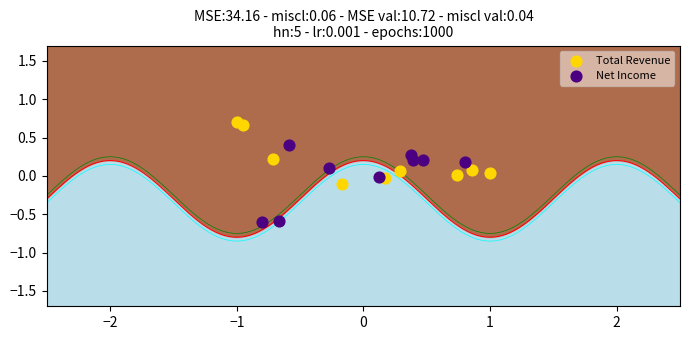

Which series contains the highest Y value?

Total Revenue